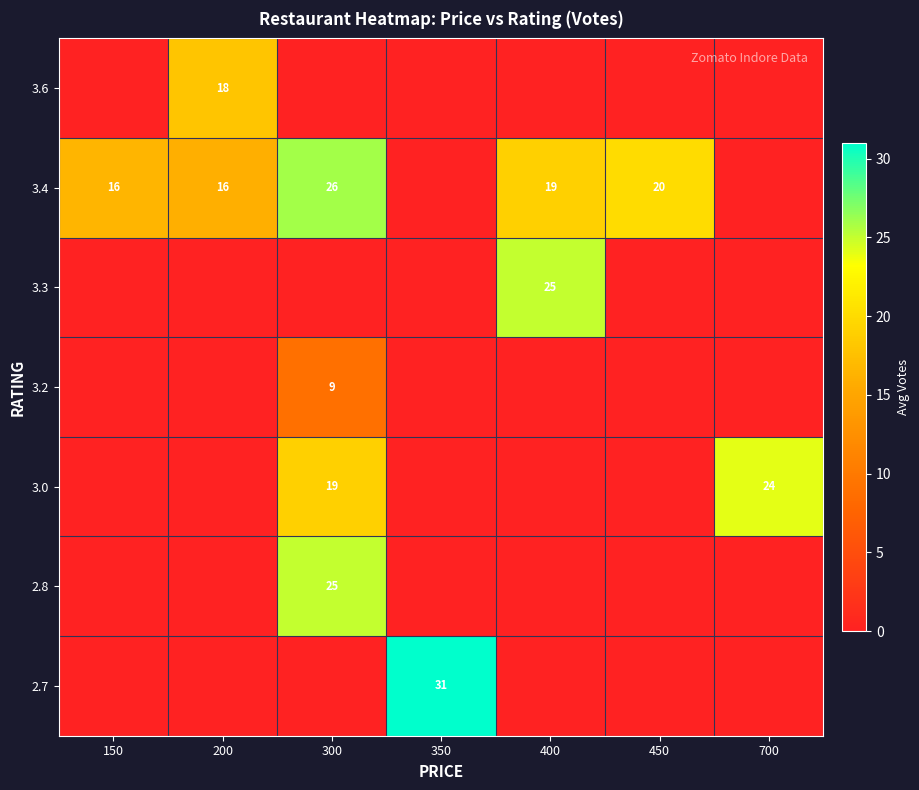

Count the number of data series in this chart.

7